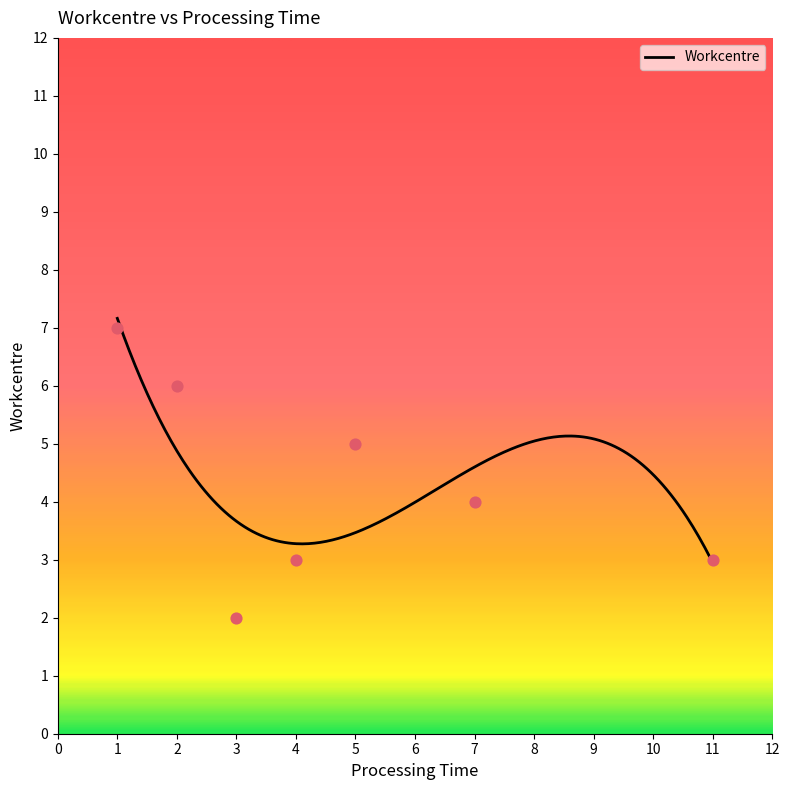

What is the change in value from 1 to 5?

-2